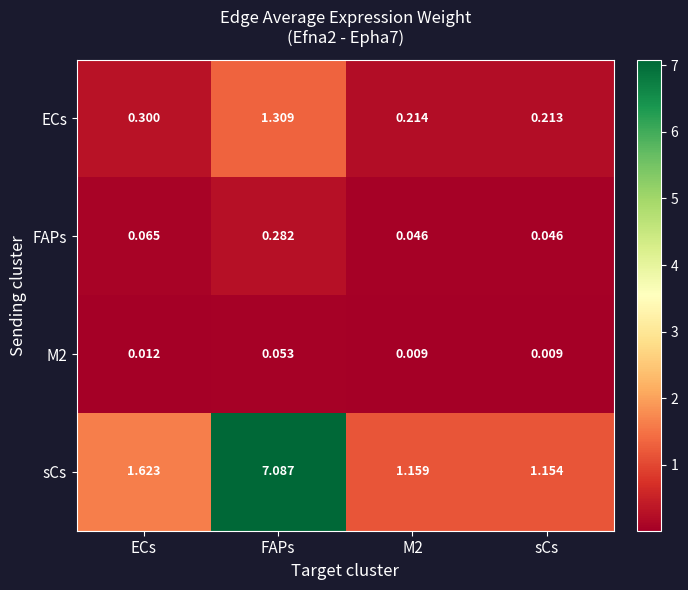

At which label does M2 reach its peak?

FAPs